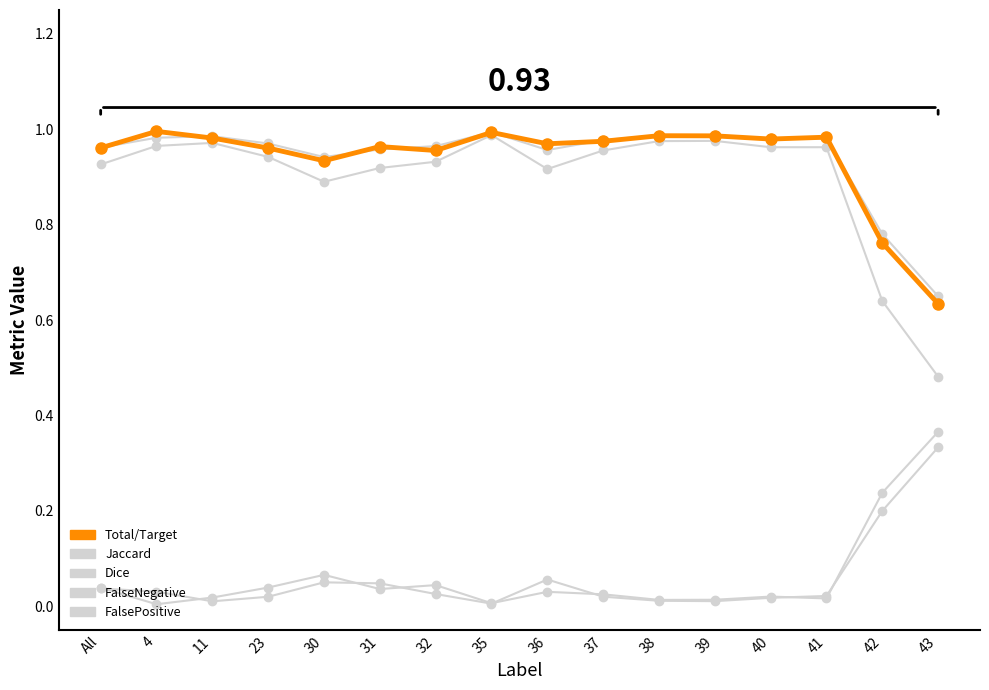

Is this an area chart (filled region under the line)?

No